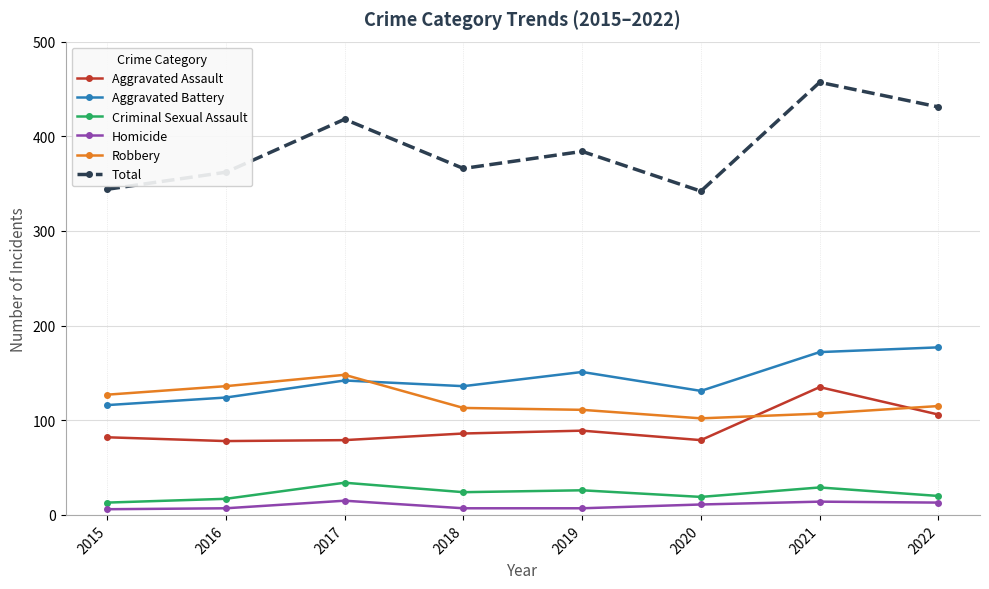

Which series has the largest total across all categories?

Total